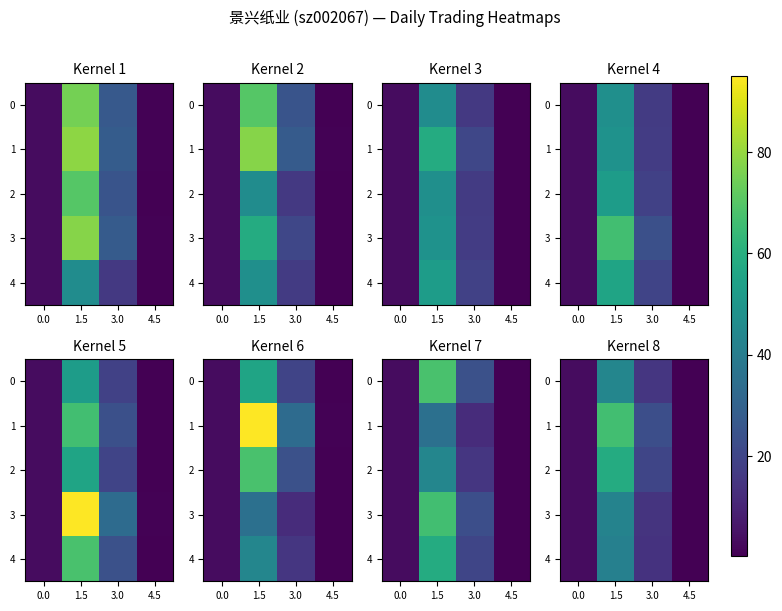

Is the value of 3 at 3.0 greater than the value of 1 at 0.0?

Yes